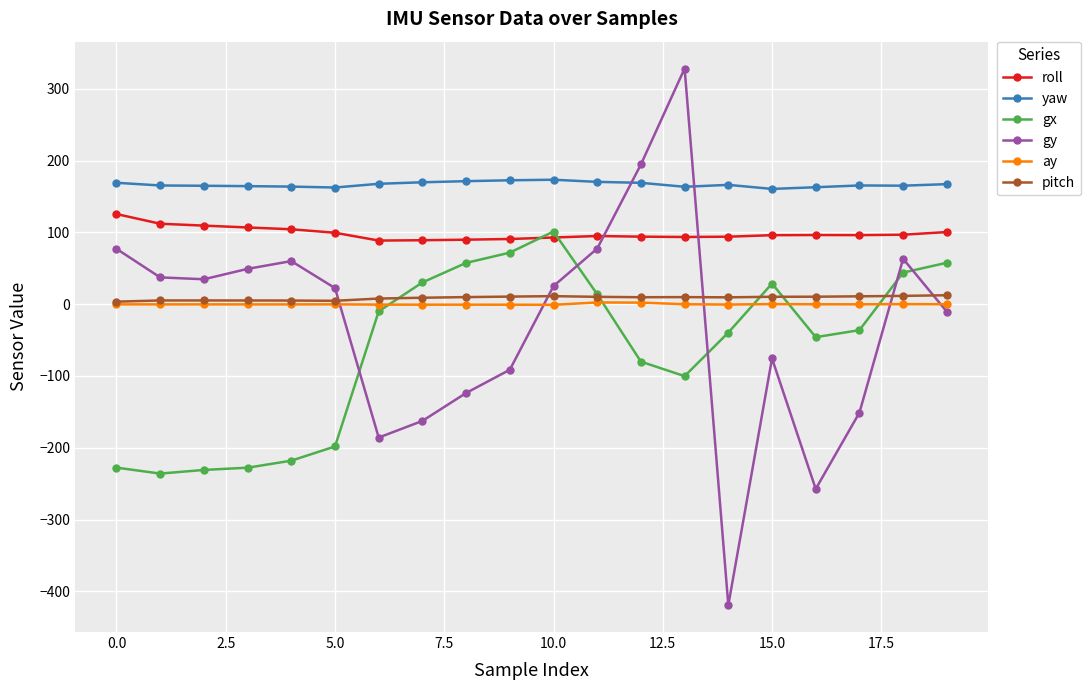

What is the lowest value of the yaw series?

160.7